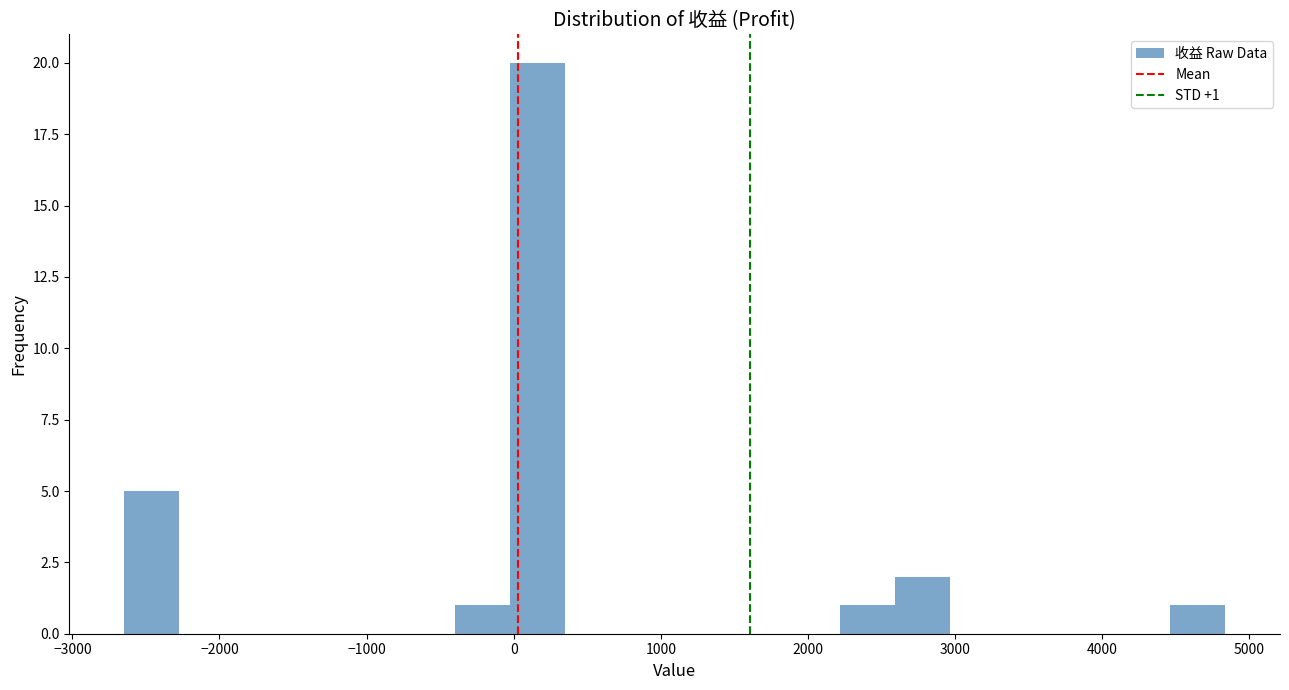

Read against the x-axis, roughly where is the centre of the tallest bar?

200